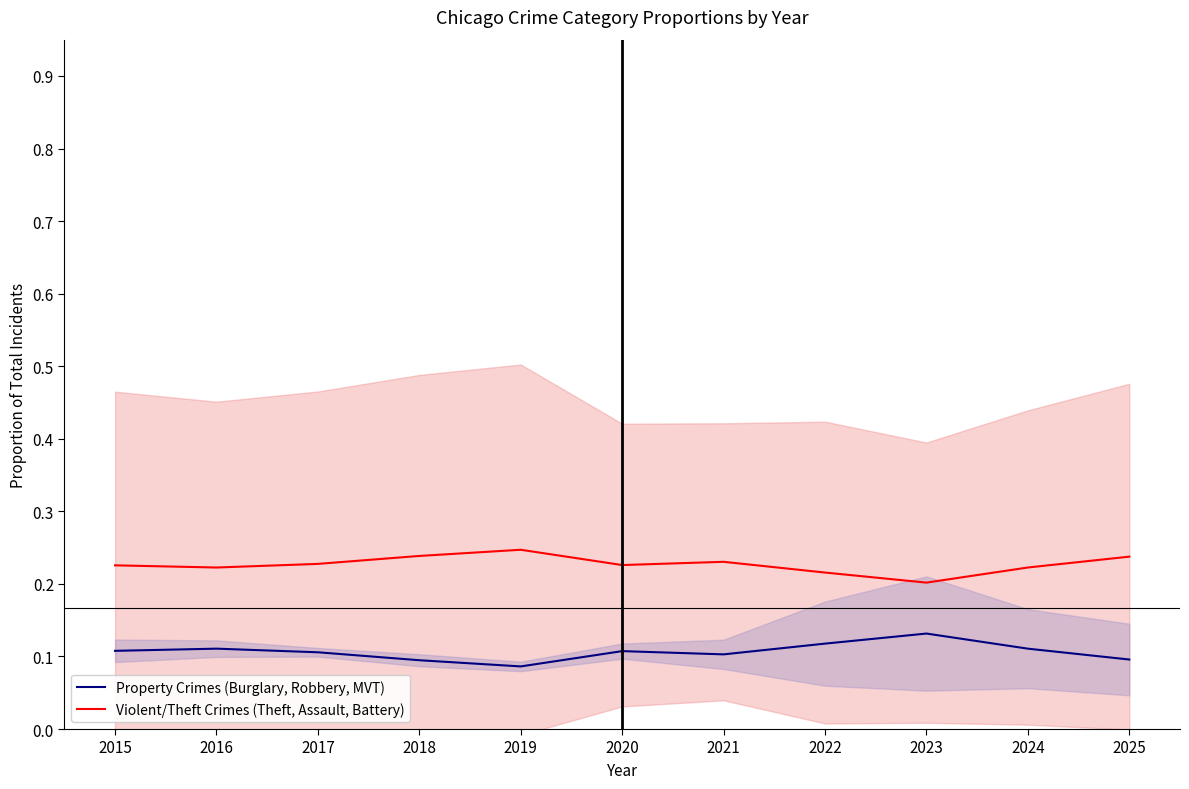

Reading right to left, list all the values displayed in this chart.

Property Crimes (Burglary, Robbery, MVT): 2025=0.1	2024=0.1	2023=0.1	2022=0.1	2021=0.1	2020=0.1	2019=0.1	2018=0.1	2017=0.1	2016=0.1	2015=0.1
Violent/Theft Crimes (Theft, Assault, Battery): 2025=0.2	2024=0.2	2023=0.2	2022=0.2	2021=0.2	2020=0.2	2019=0.2	2018=0.2	2017=0.2	2016=0.2	2015=0.2